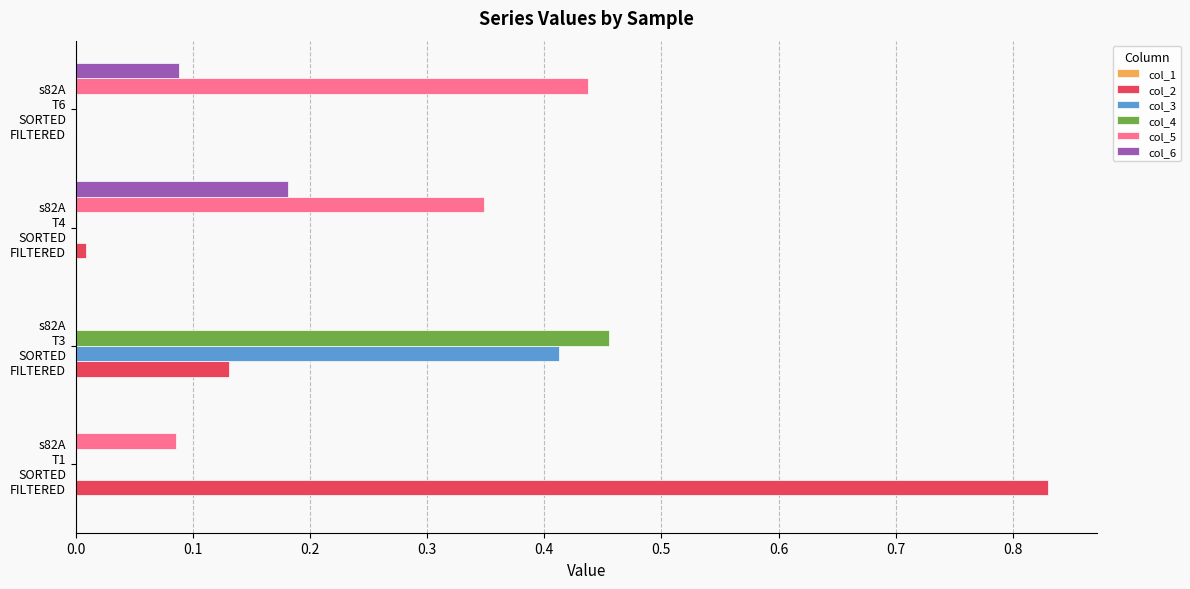

Count the number of data series in this chart.

6